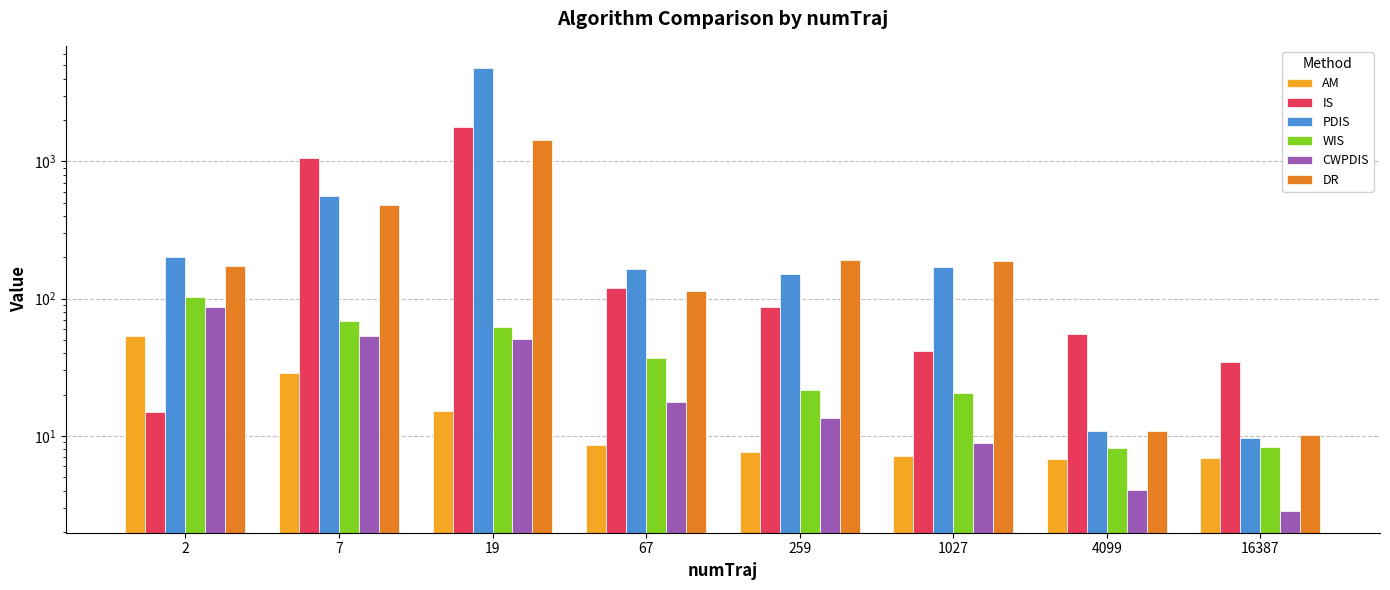

What is the difference between the second highest and second lowest values in the AM series?

21.9